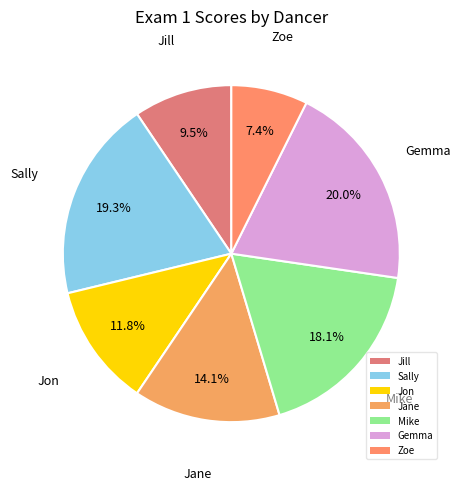

Rank the categories by value from lowest to highest.

Zoe, Jill, Jon, Jane, Mike, Sally, Gemma